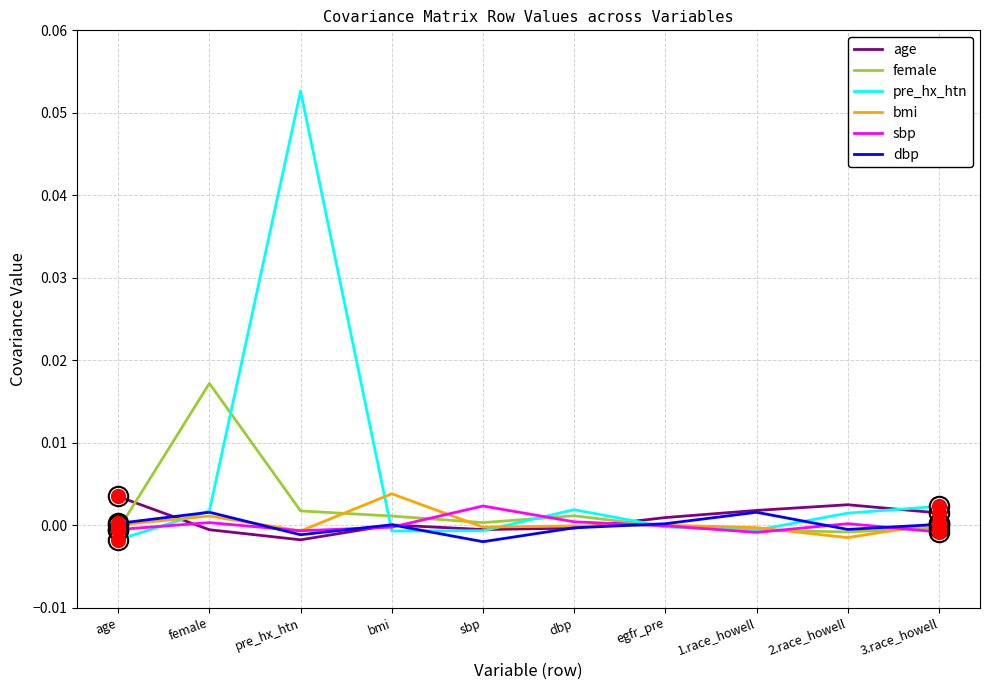

At which category does pre_hx_htn reach its first local peak?

pre_hx_htn